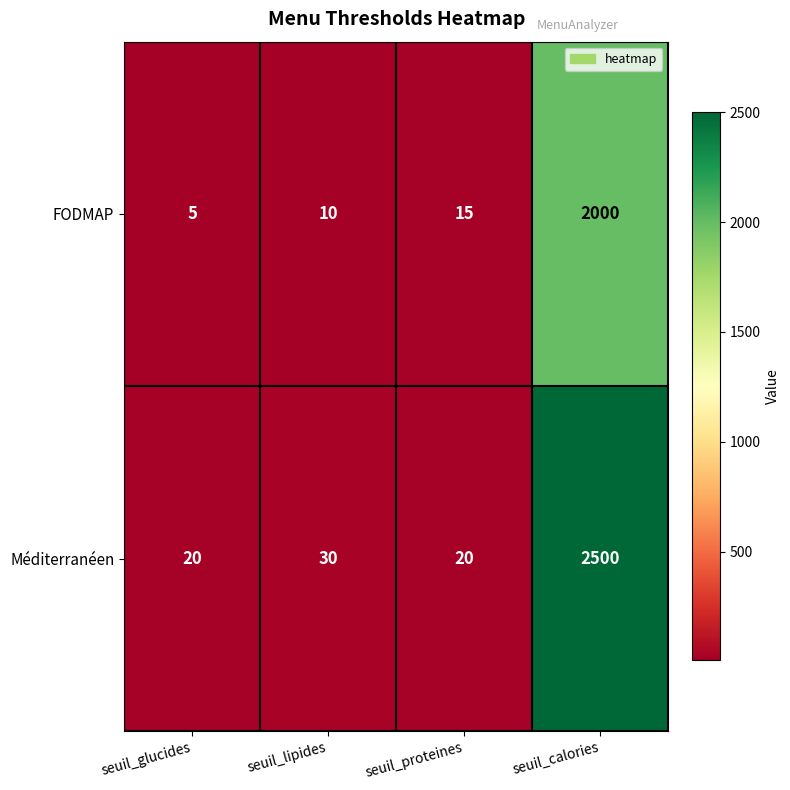

Which category has the highest value across all series?

seuil_calories